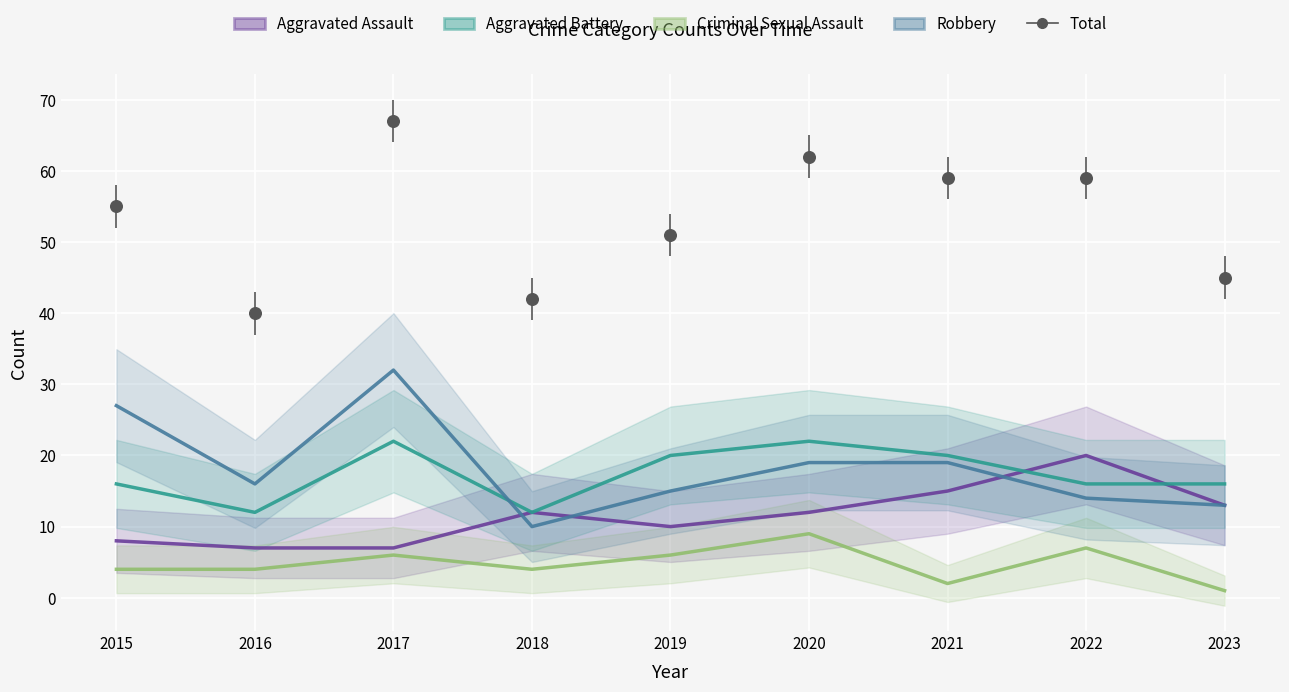

Which series has the widest spread of Y values?

Total